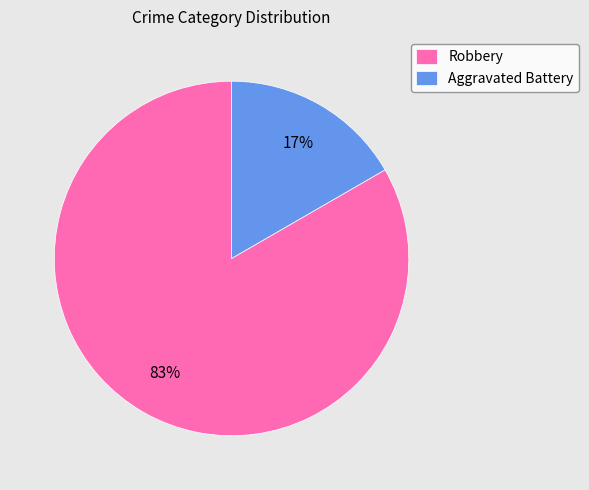

Is it true that Aggravated Battery is 3% of the pie?

False